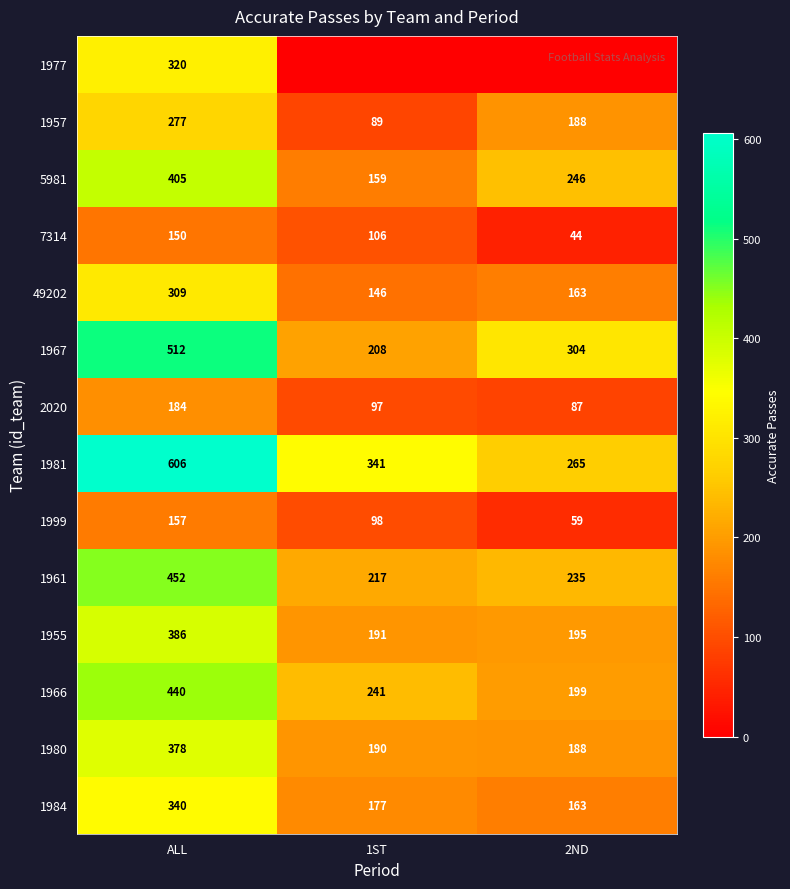

Rank the categories by 1961 value from lowest to highest.

1ST, 2ND, ALL